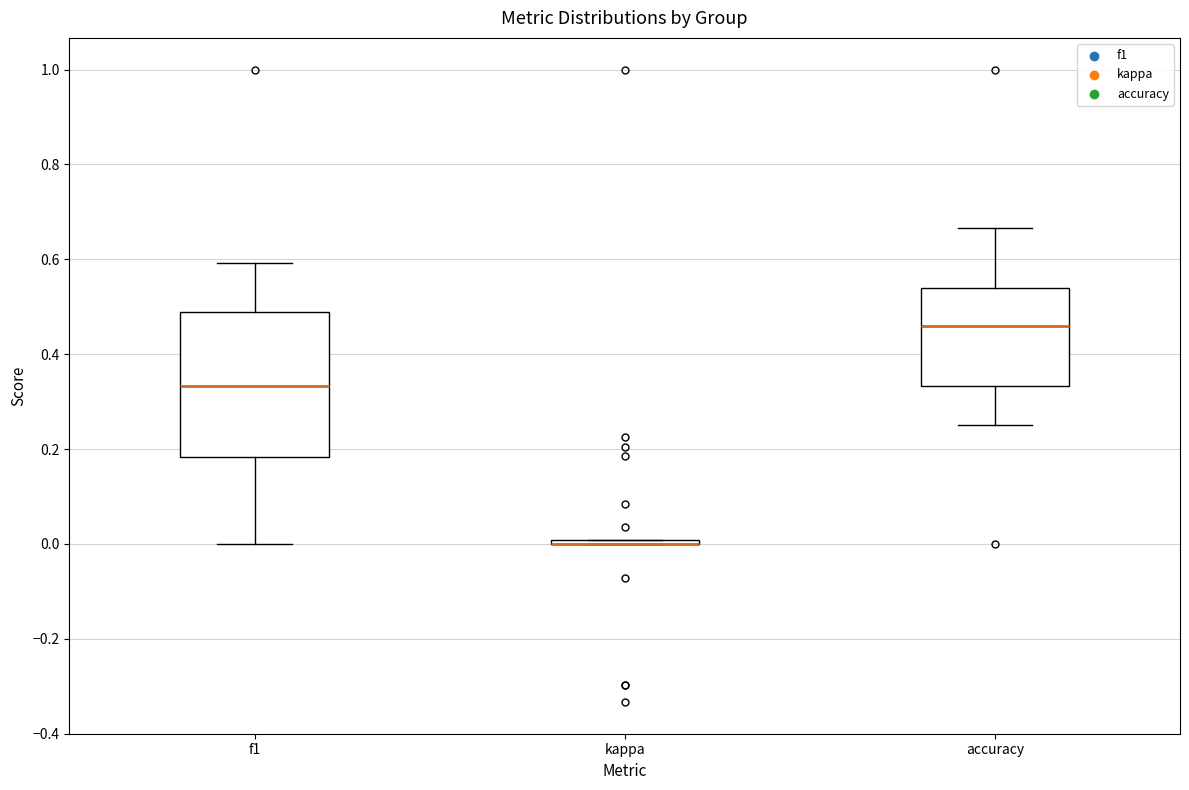

Comparing the boxes themselves (not the whiskers), which one is the tallest?

f1